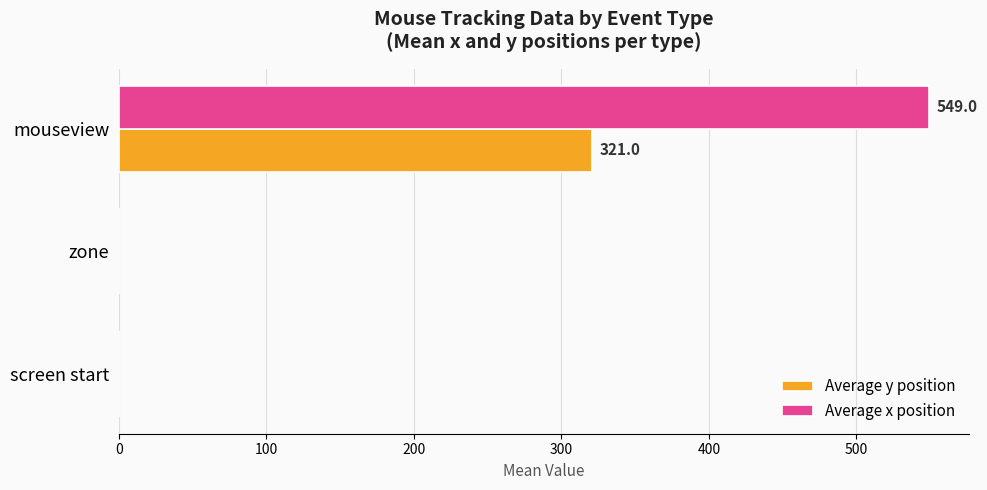

What are all the series names shown in the legend?

Average y position, Average x position